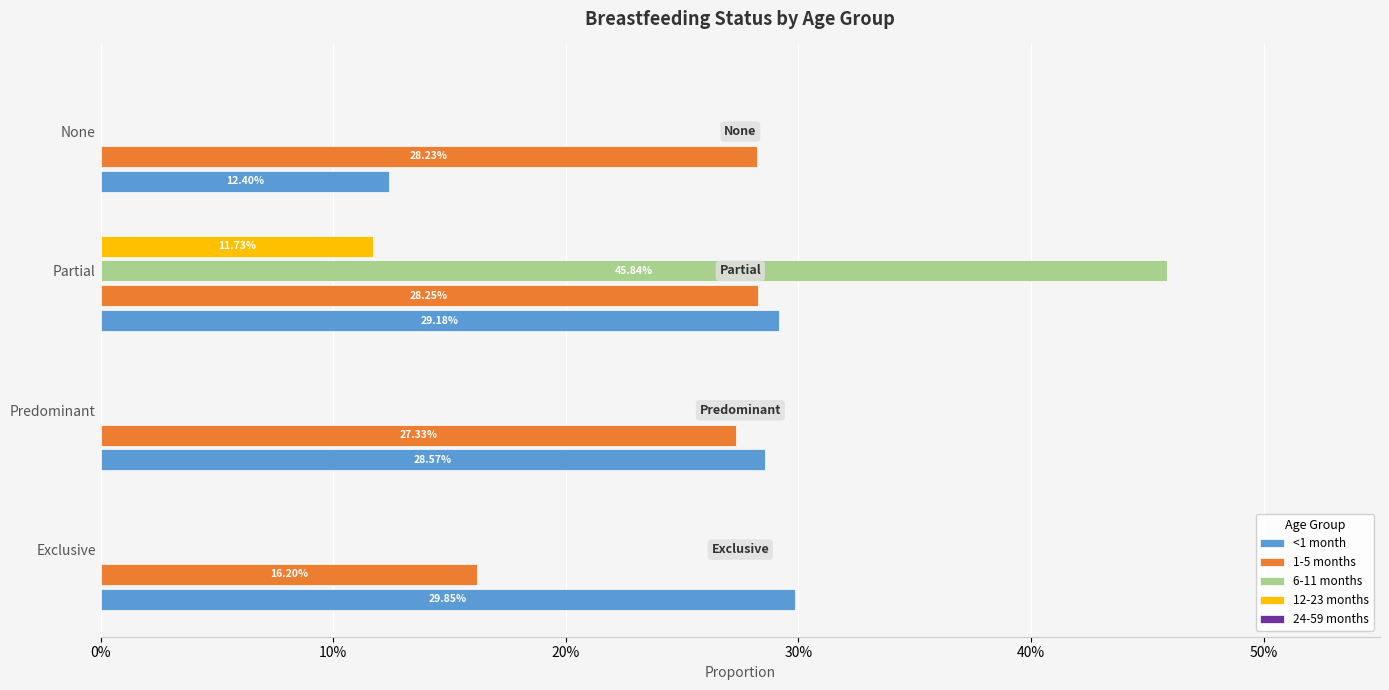

Which series has the largest total across all categories?

<1 month